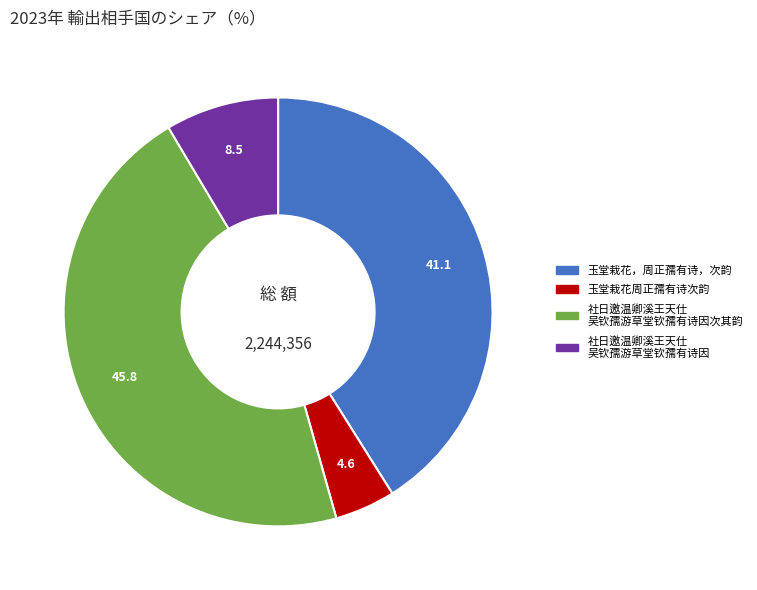

Is there a majority slice in this chart?

No